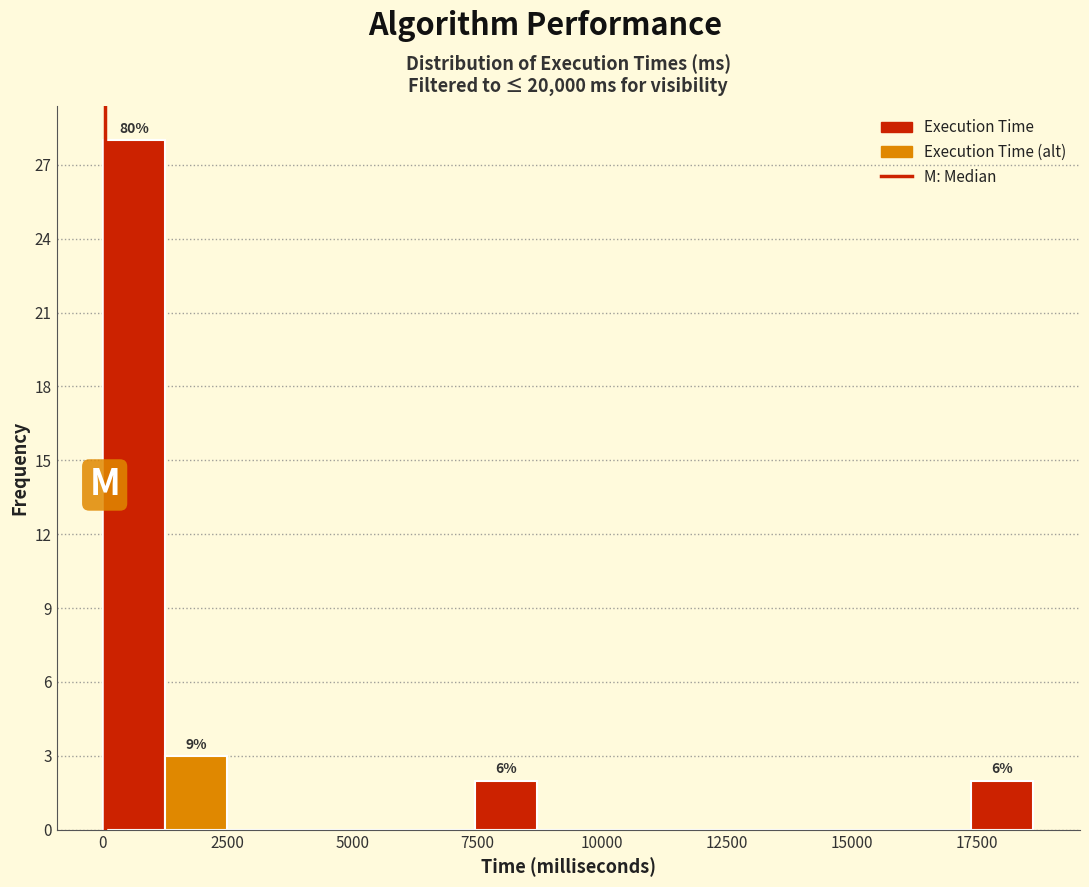

Around what value on the x-axis is the tallest bar? Give the approximate position of its centre, as read against the axis.

500